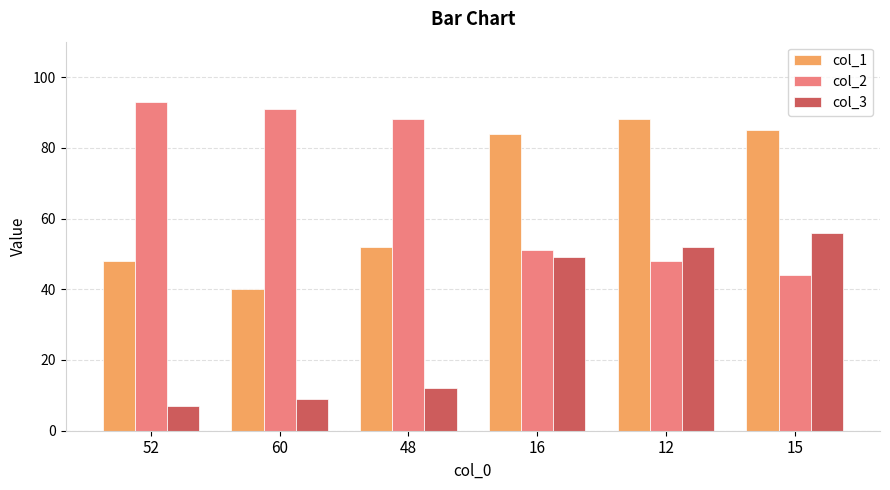

Is the value of col_2 at 48 greater than the value of col_3 at 12?

Yes